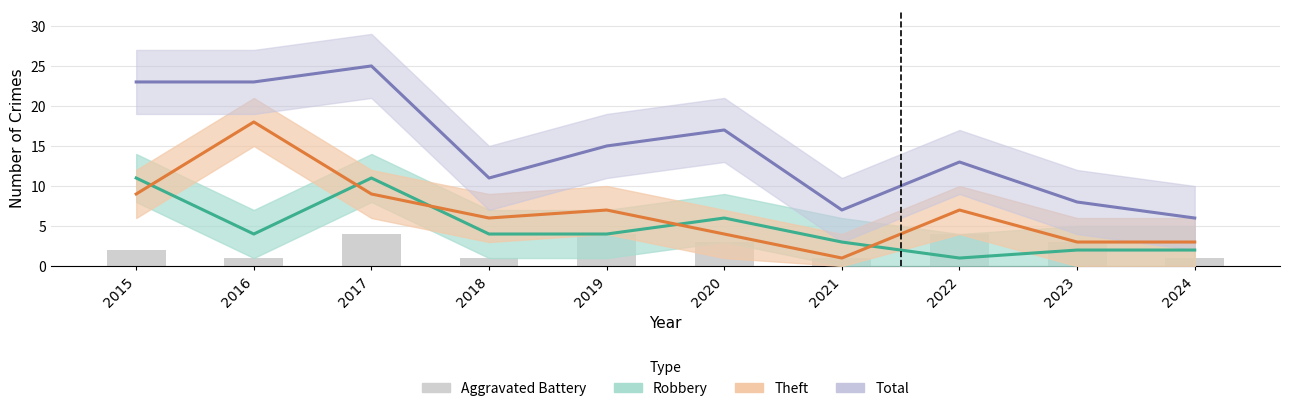

At which label is Robbery closest to 6?

2020